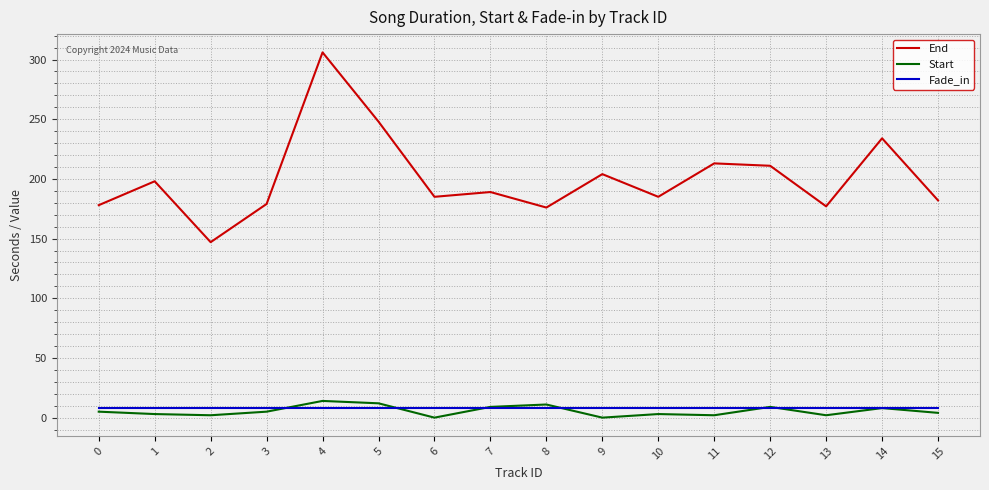

What are all the series names shown in the legend?

End, Start, Fade_in